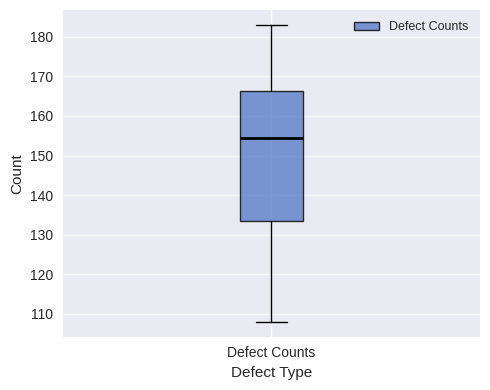

Transcribe this box plot: give where the median line is, the range the box spans, and where the two whiskers end, as read against the y-axis. The values are not printed on the chart, so give them approximately, as read against the axis.

median 155, box 134 to 166, whiskers 108 to 183